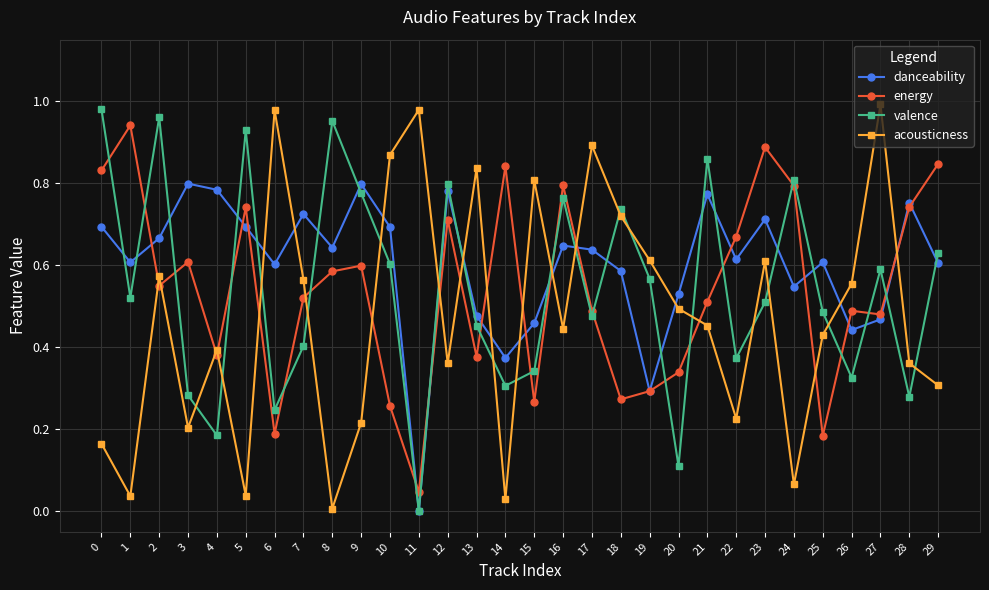

True or false: acousticness has a value of 0.3 at 16.

False